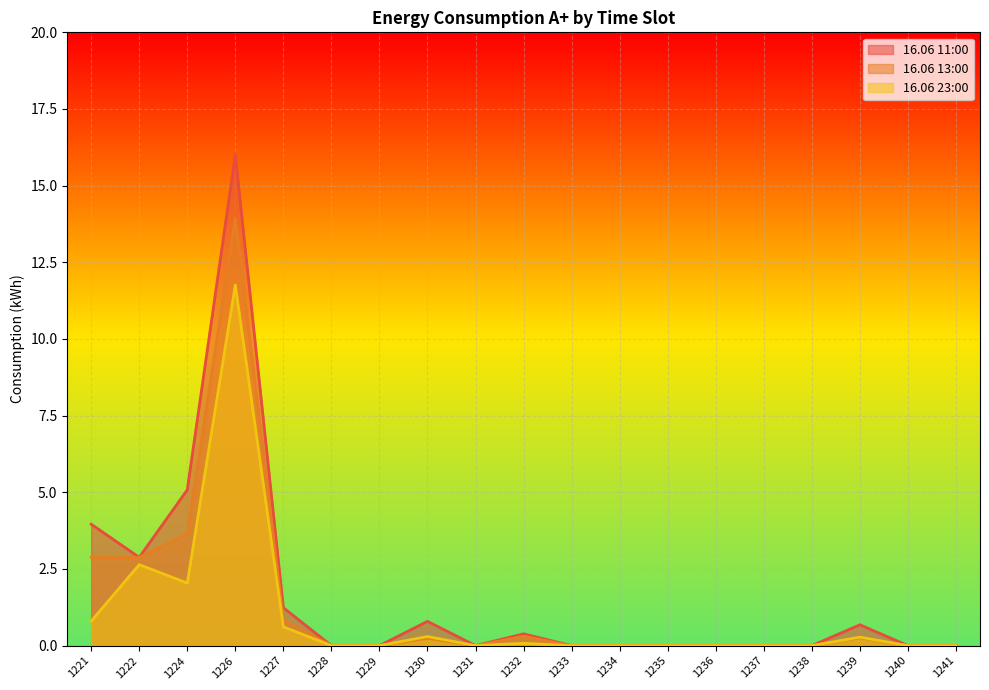

Between 1235 and 1236, which is larger?

1235